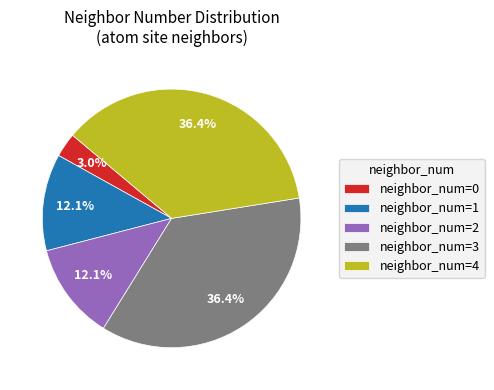

Which has a higher value, neighbor_num=2 or neighbor_num=0?

neighbor_num=2